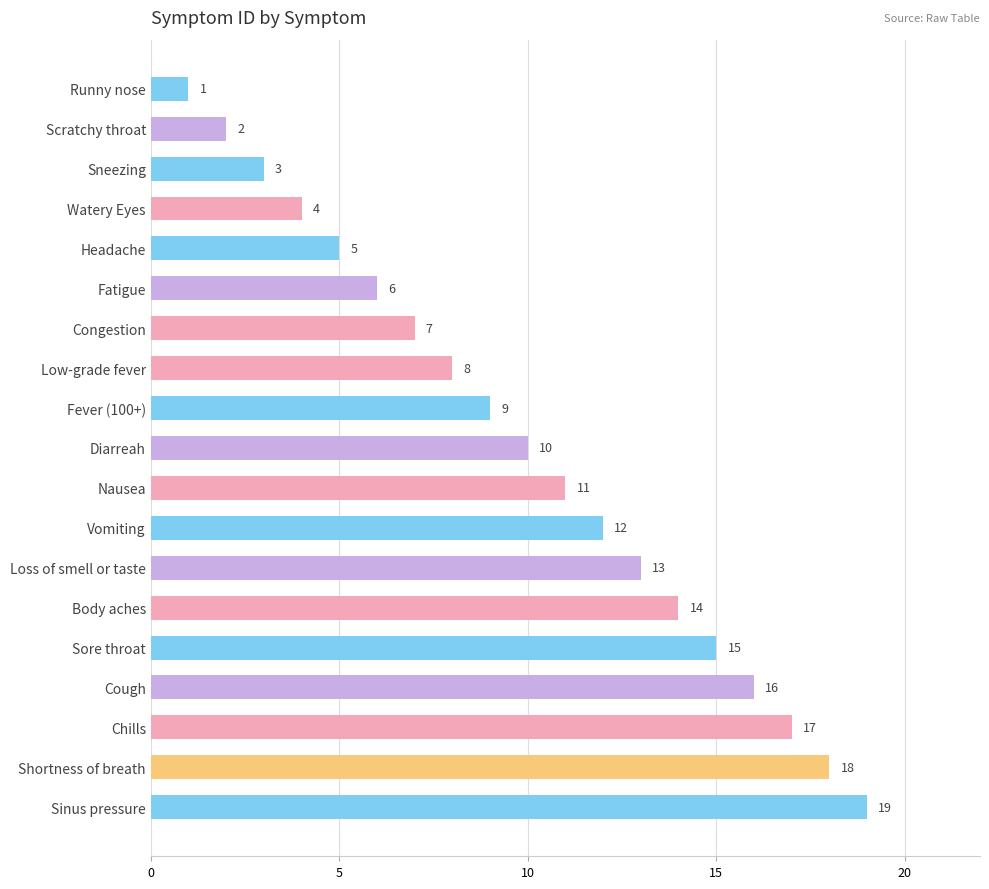

List the labels in order of value, largest first.

Sinus pressure, Shortness of breath, Chills, Cough, Sore throat, Body aches, Loss of smell or taste, Vomiting, Nausea, Diarreah, Fever (100+), Low-grade fever, Congestion, Fatigue, Headache, Watery Eyes, Sneezing, Scratchy throat, Runny nose